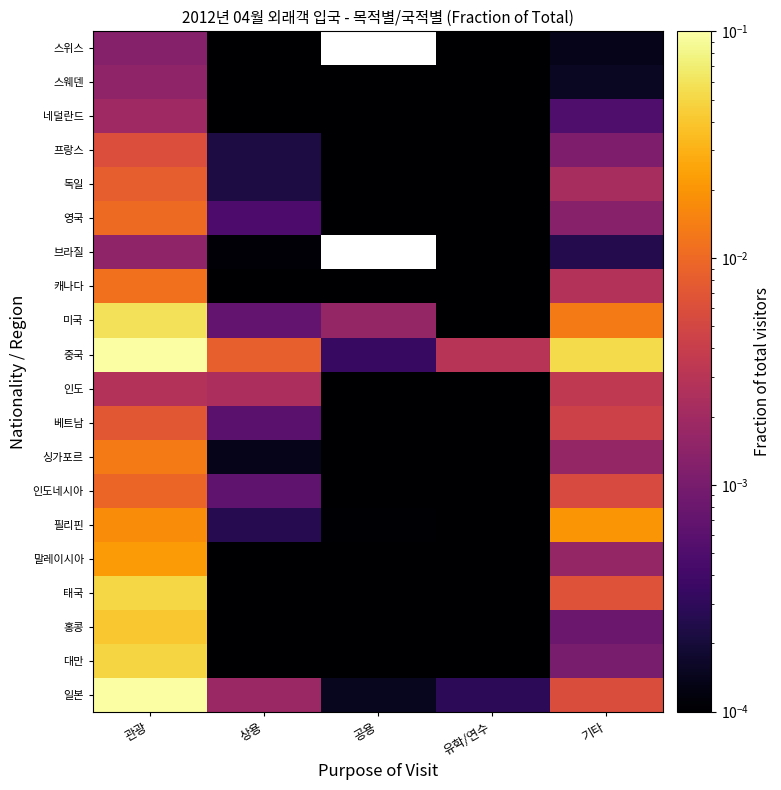

How many categories are shown in the chart?

5